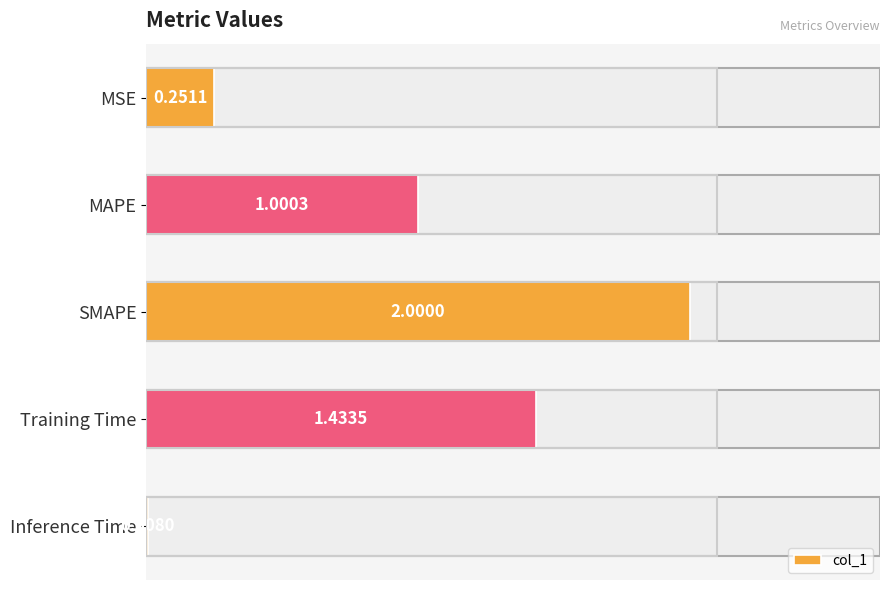

Which has a higher value, MSE or Training Time?

Training Time